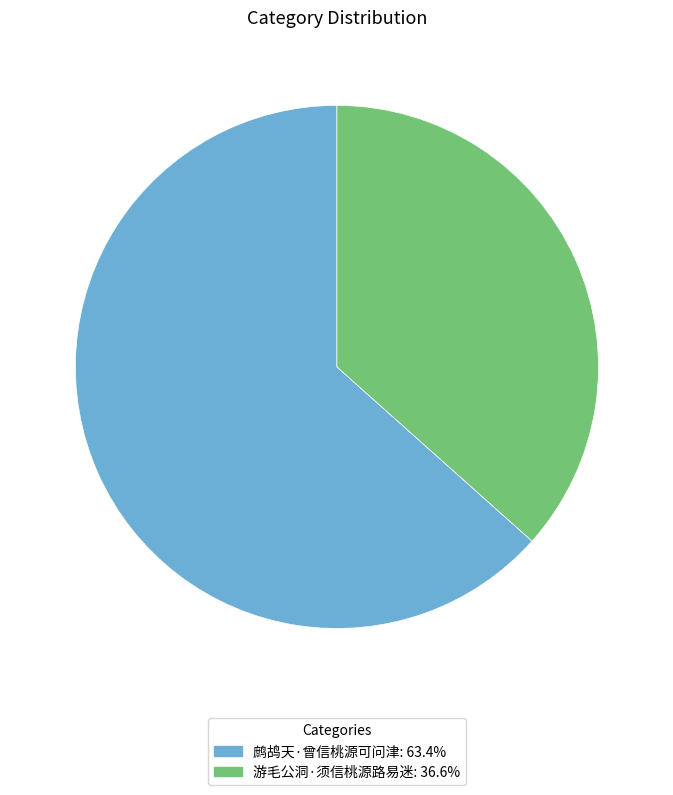

Combined, do 游毛公洞·须信桃源路易迷: 36.6% and 鹧鸪天·曾信桃源可问津: 63.4% account for over 50%?

Yes